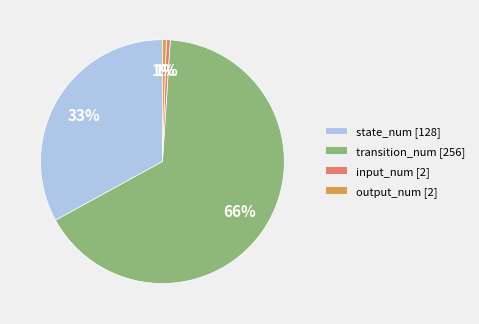

Is there any slice that represents more than half of the pie?

Yes